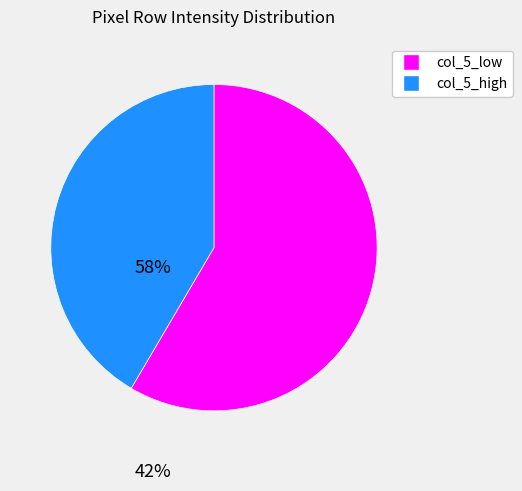

Does any single category account for the majority?

Yes